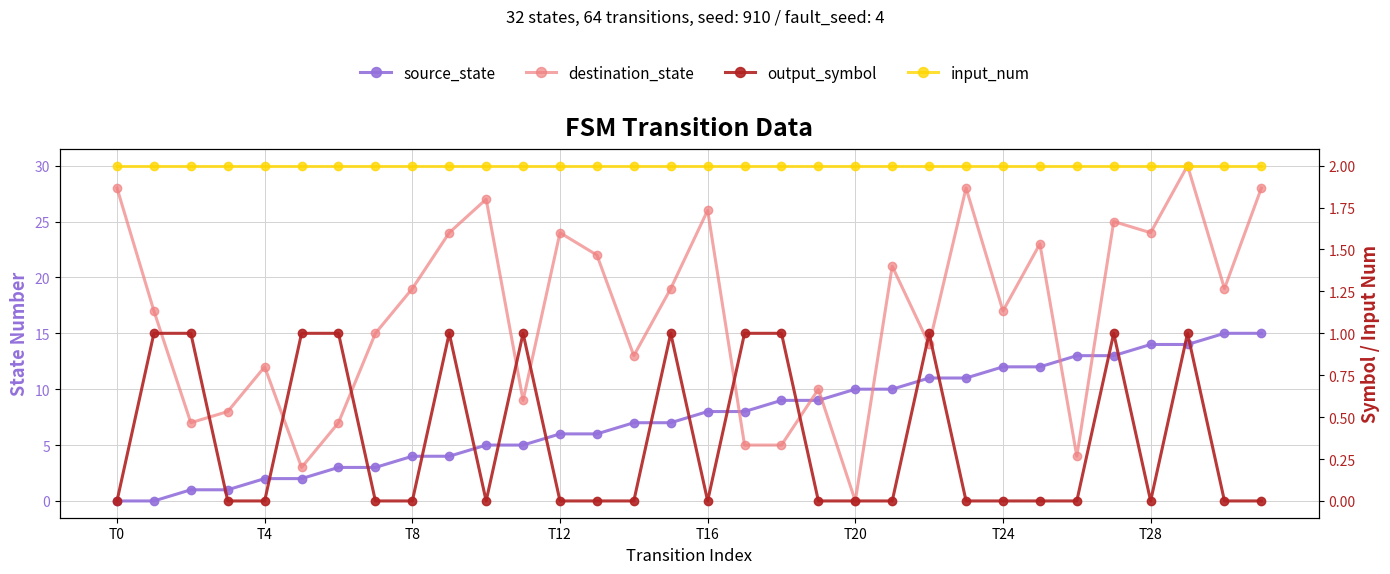

Which series has the largest range (max minus min)?

destination_state